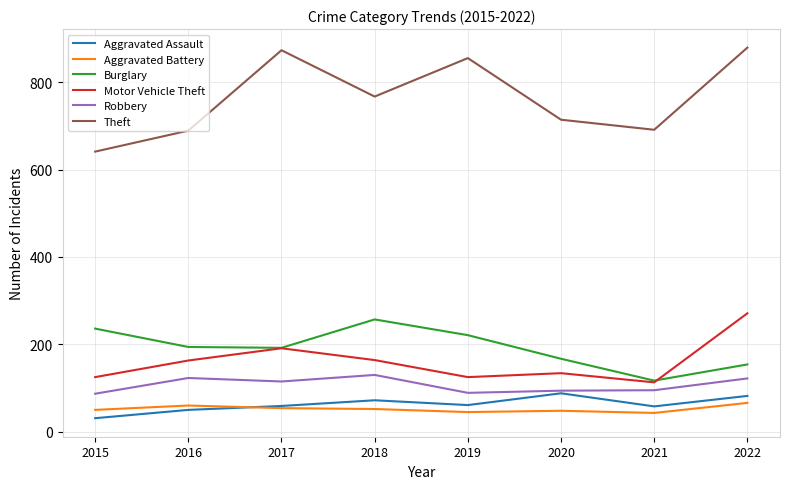

The Burglary series shows 412 at 2018. True or false?

False